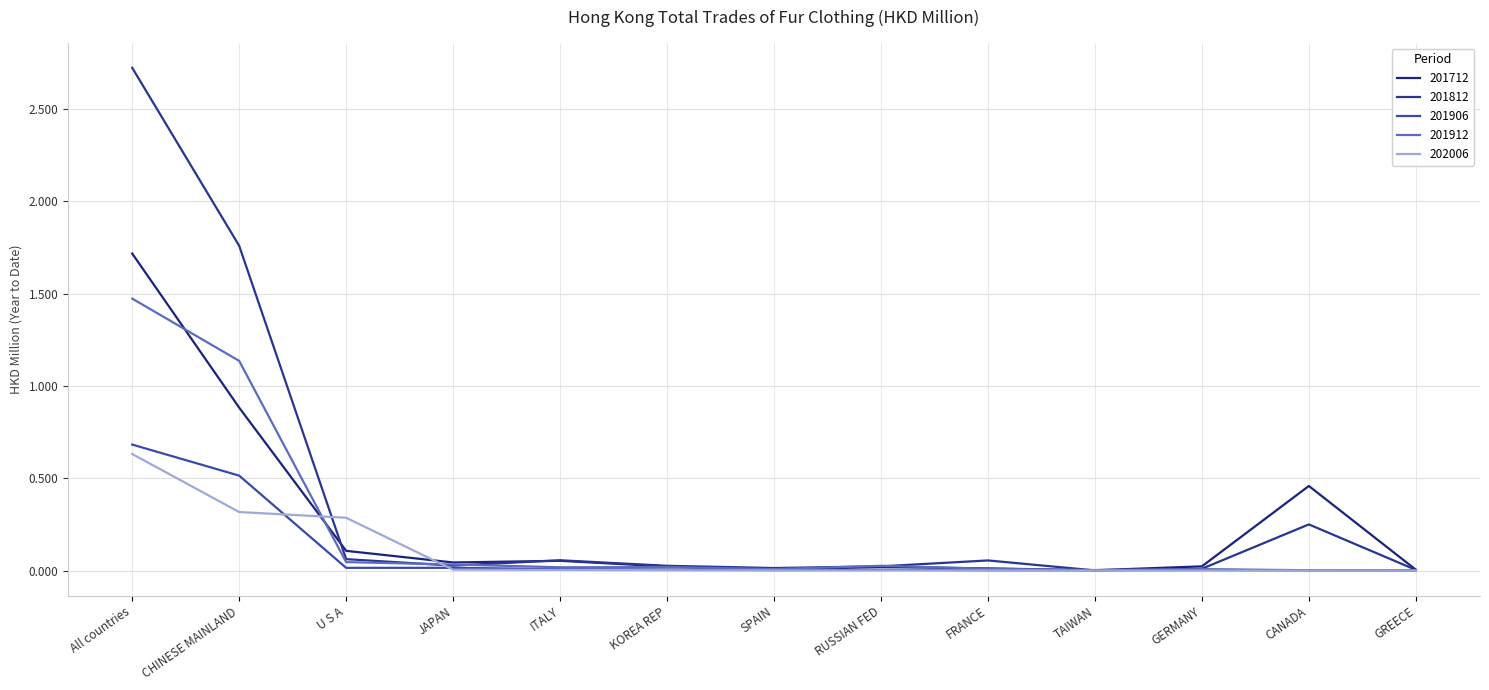

What is the label of the 4th point from the right?

TAIWAN